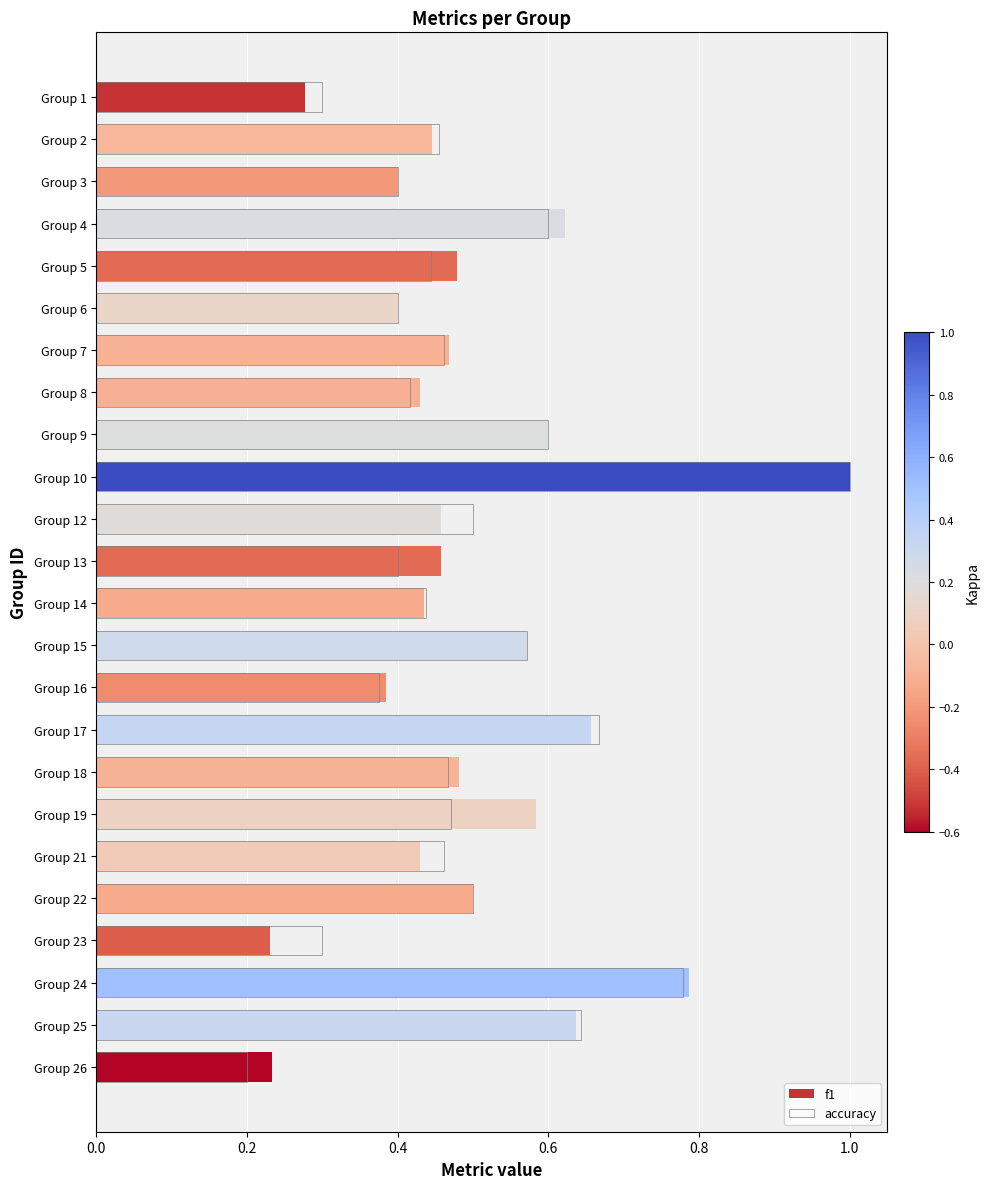

Rank the series by their average value, from highest to lowest.

f1, accuracy